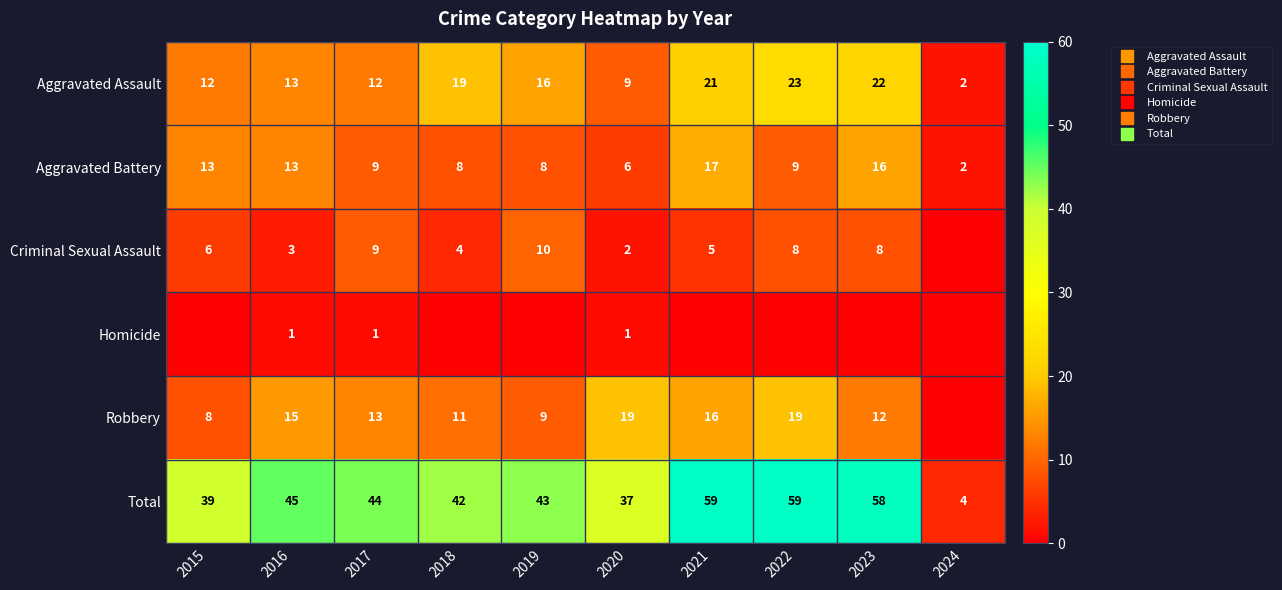

The value of Aggravated Assault at 2022 is 38. True or false?

False